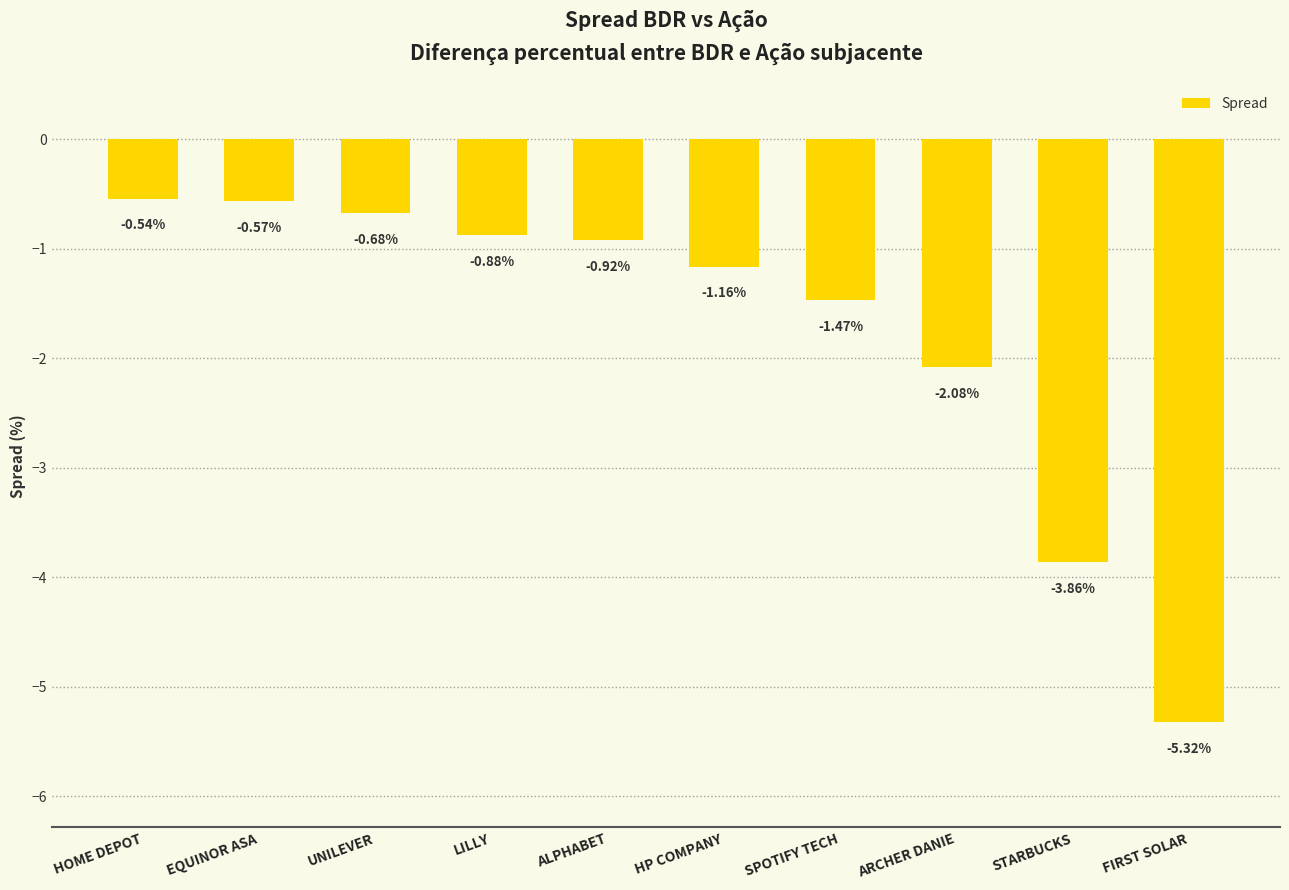

What position from the right is SPOTIFY TECH?

4